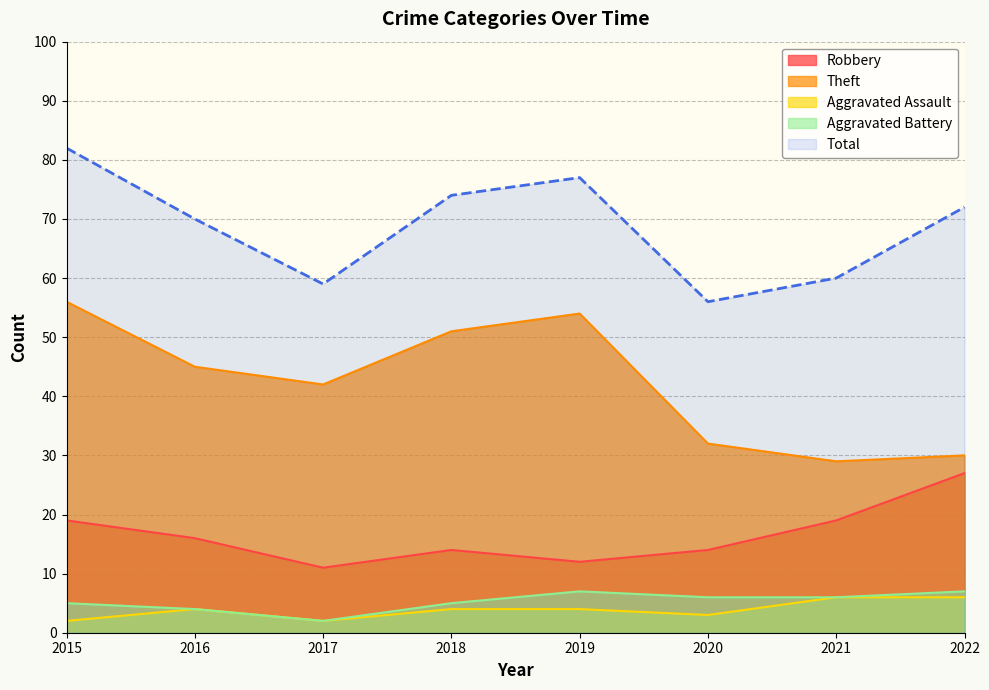

Does the chart display data point markers on the line(s)?

No